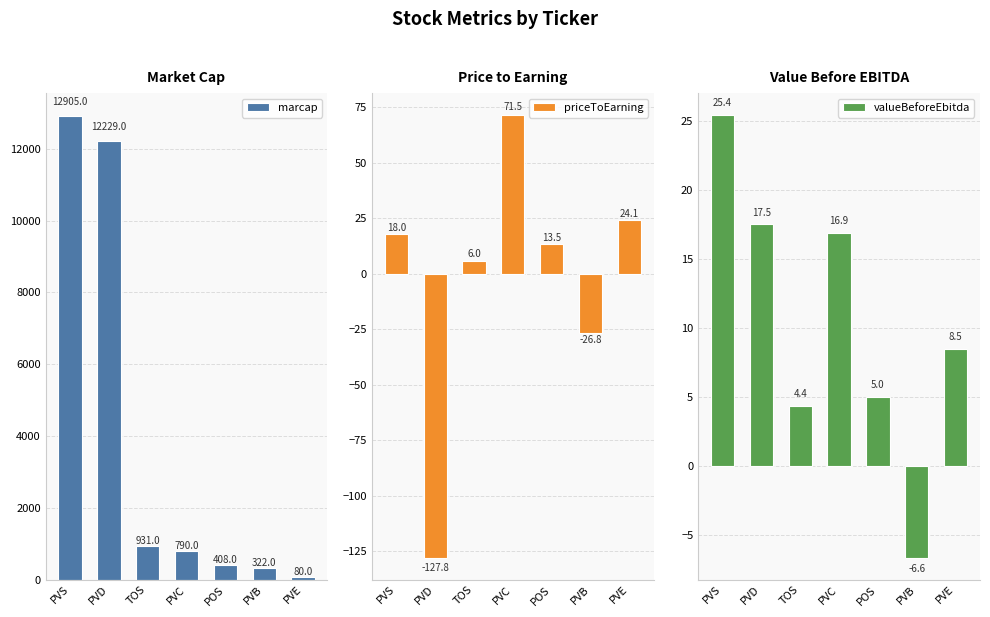

At TOS, list the series in order from smallest to largest.

valueBeforeEbitda, priceToEarning, marcap